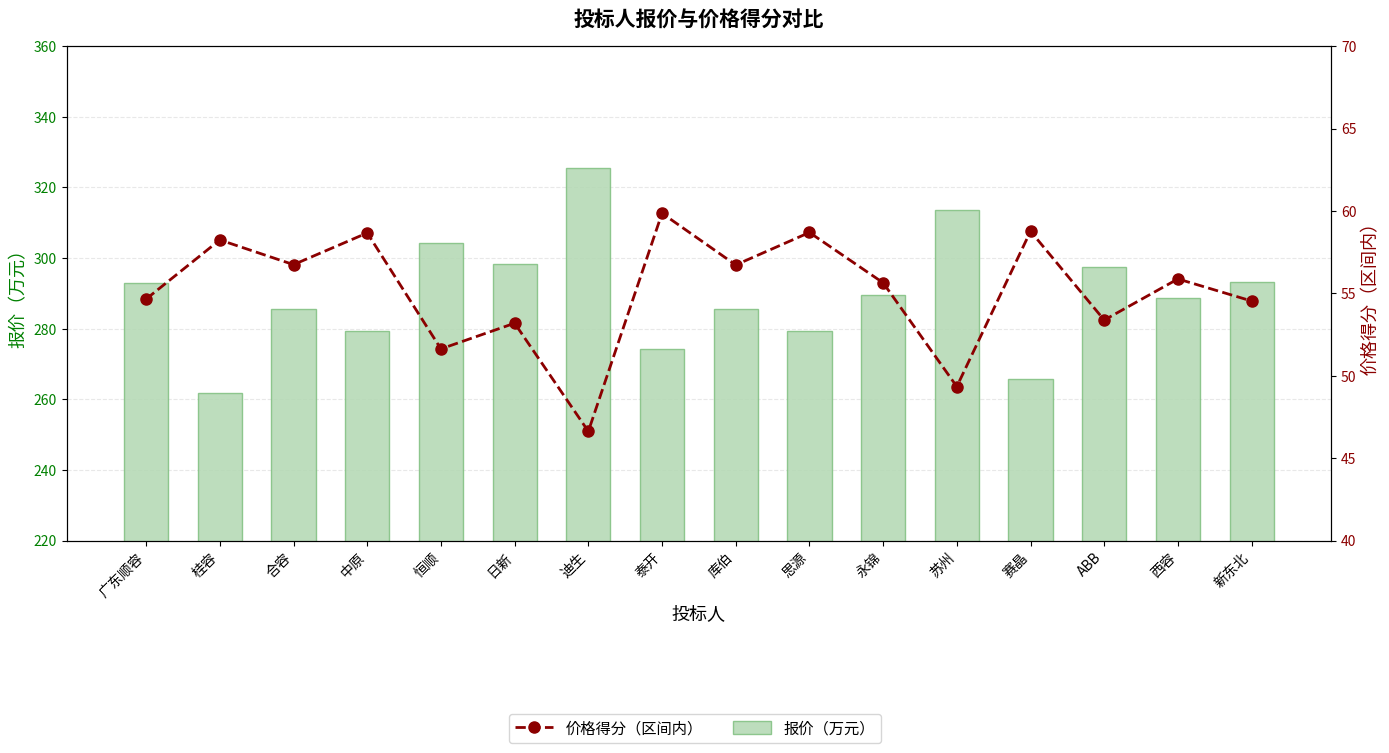

Reading left to right, list all the values displayed in this chart.

报价（万元）: 292.9	261.9	285.6	279.4	304.2	298.2	325.6	274.1	285.7	279.3	289.4	313.5	265.9	297.5	288.6	293.3
价格得分（区间内）: 54.7	58.2	56.7	58.7	51.6	53.2	46.6	59.9	56.7	58.7	55.6	49.3	58.8	53.4	55.9	54.5